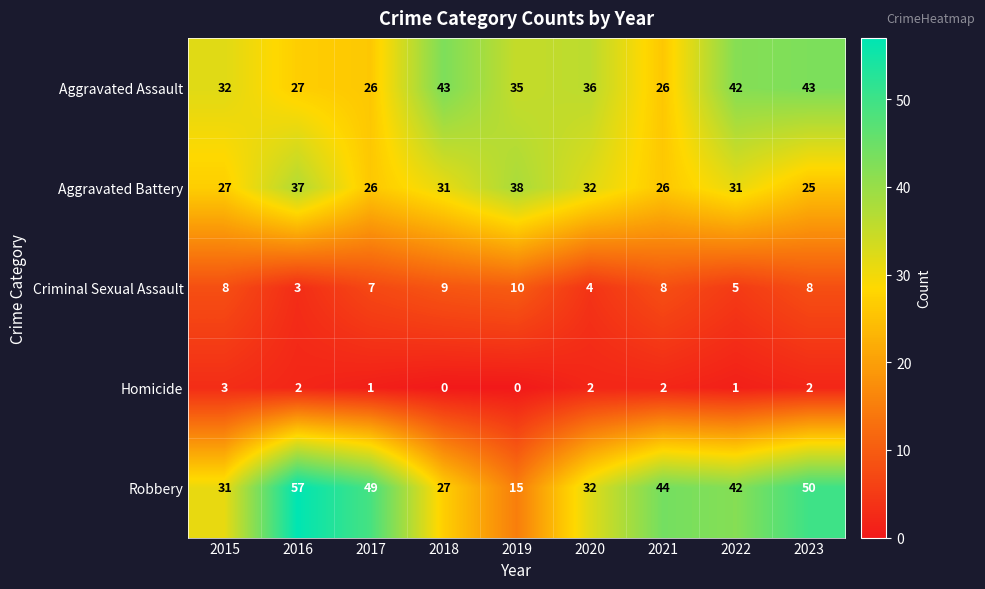

Which label corresponds to the largest value in the chart?

2016